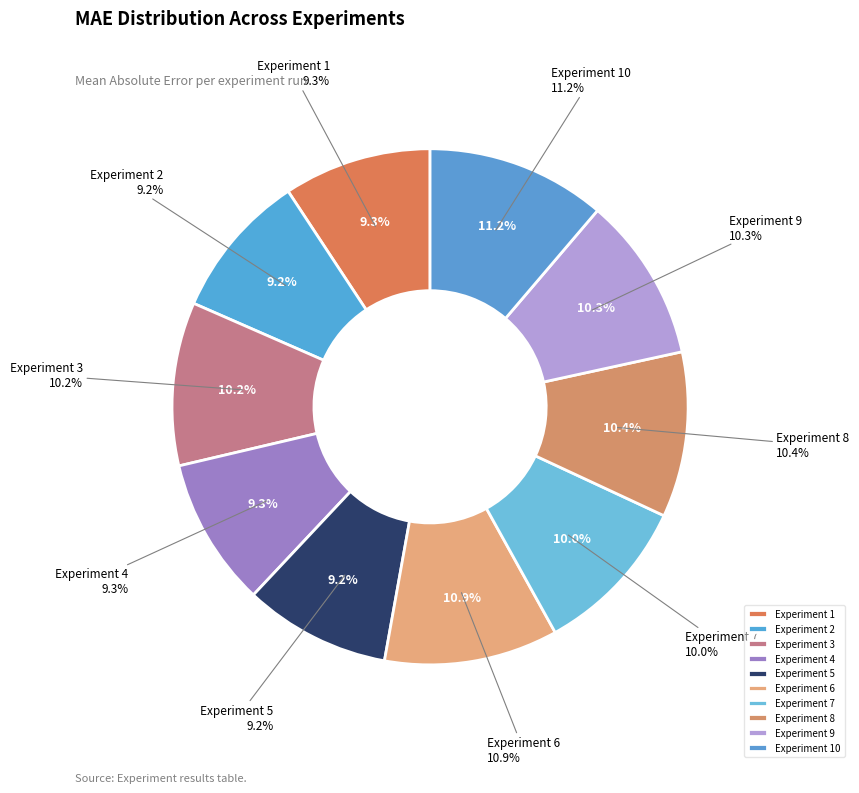

To the nearest percent, what portion does 2 represent?

9%